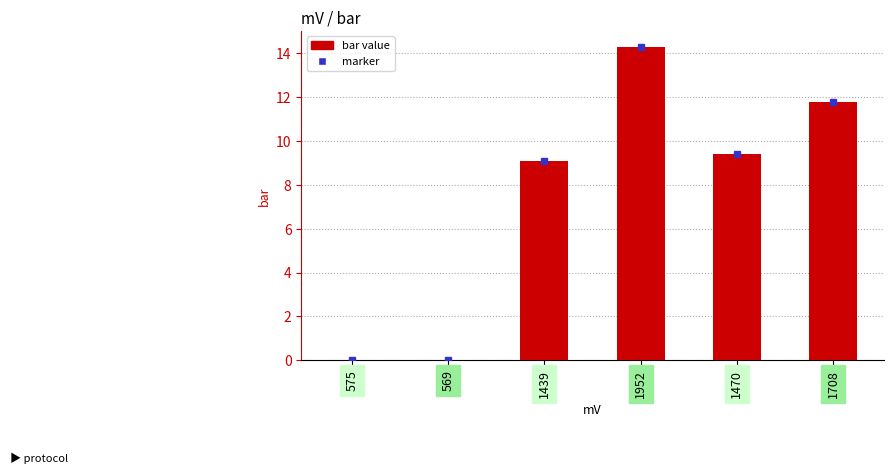

The chart shows a value of 3.7 at 1952. True or false?

False